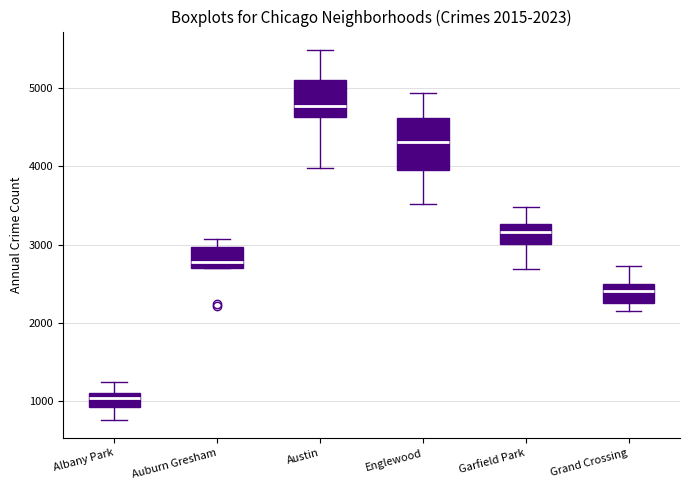

Which box is the tallest, from its lower edge to its upper edge?

Englewood